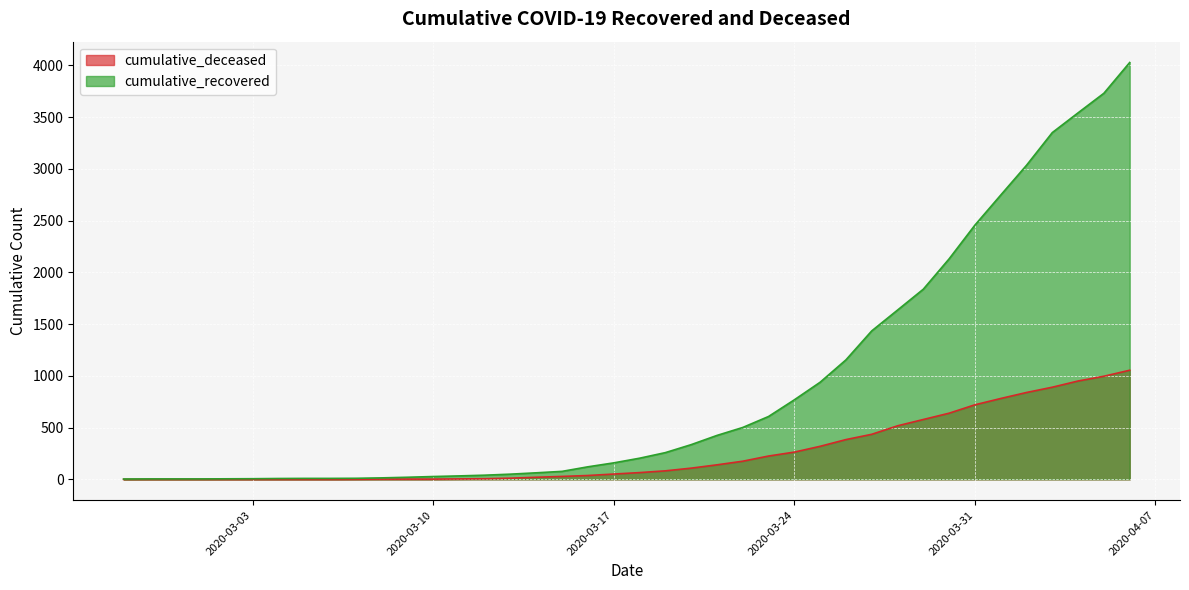

Where does the cumulative_deceased series first go above 65?

2020-03-19